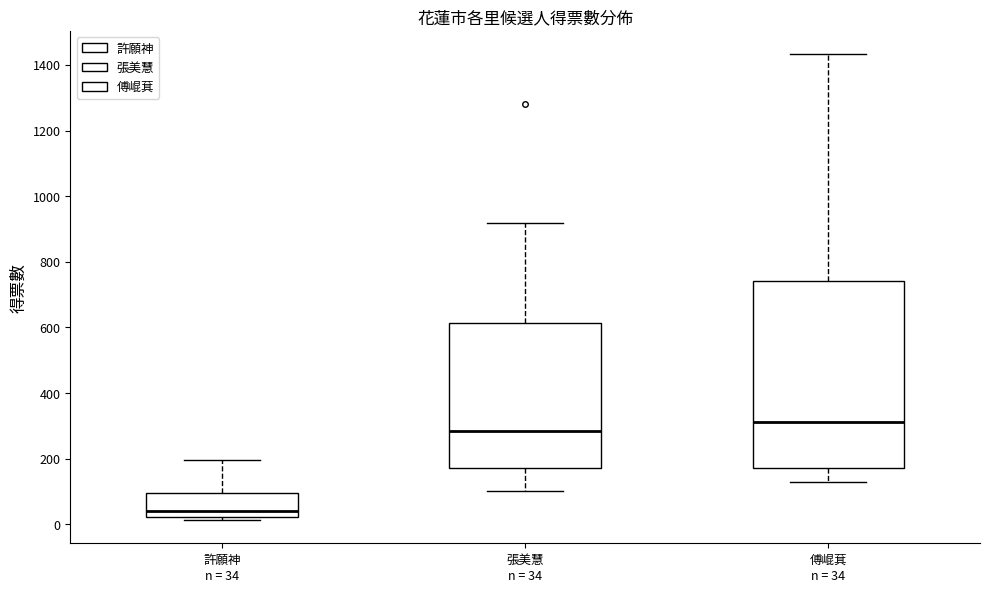

Comparing the boxes themselves (not the whiskers), which one is the tallest?

傅崐萁